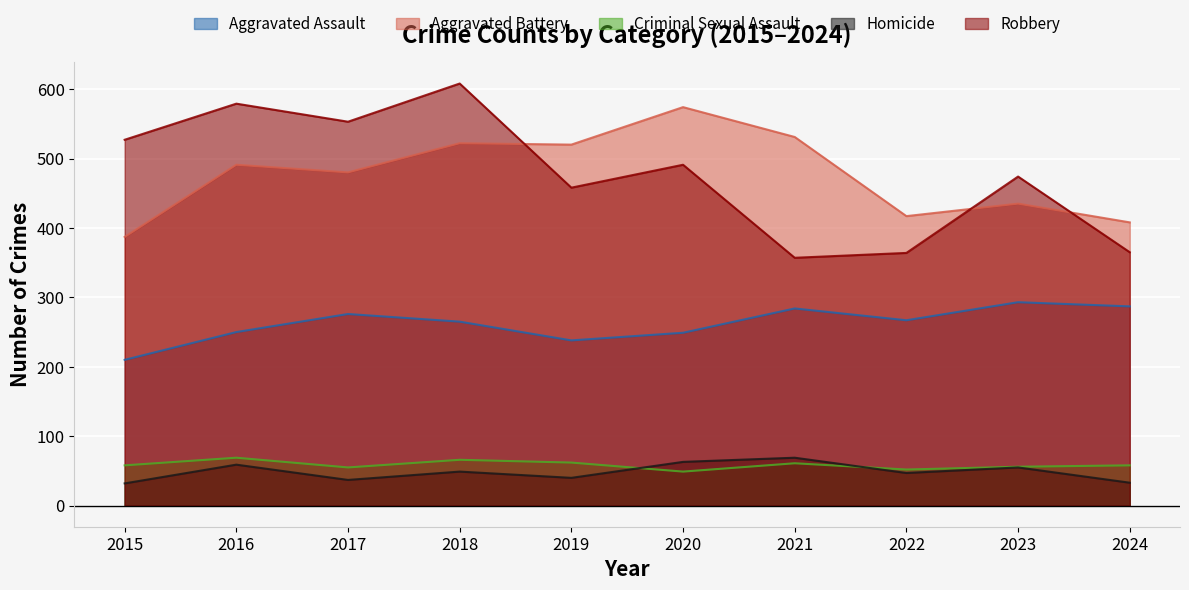

At which category is the sum across all series the highest?

2018